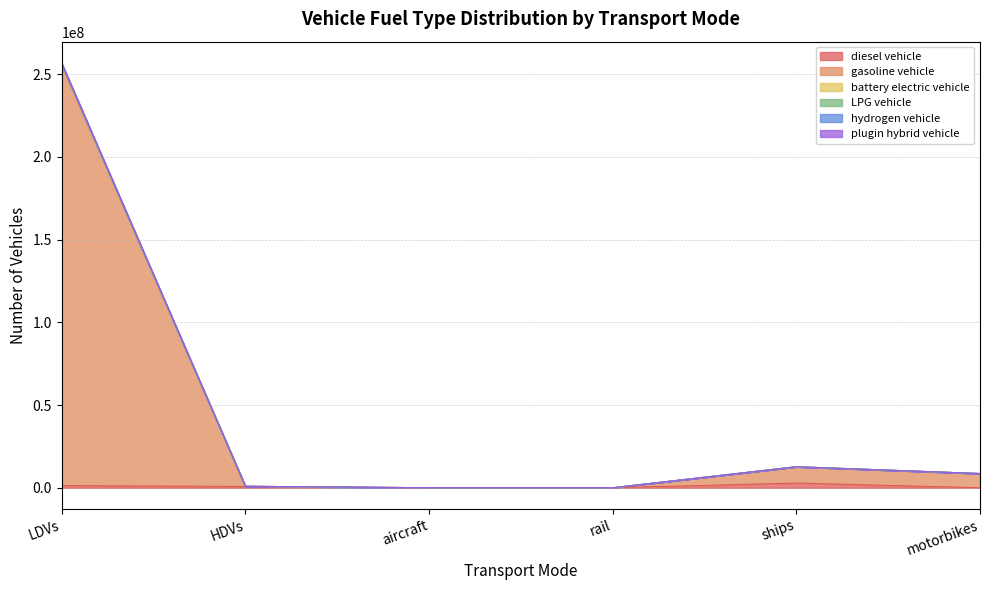

How many data points in battery electric vehicle are above 8596314?

2